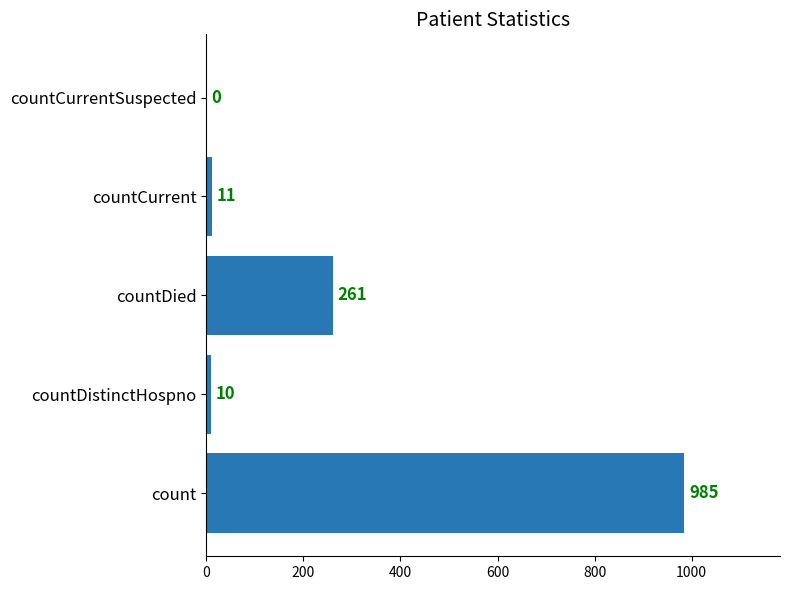

How many positive values are there?

4